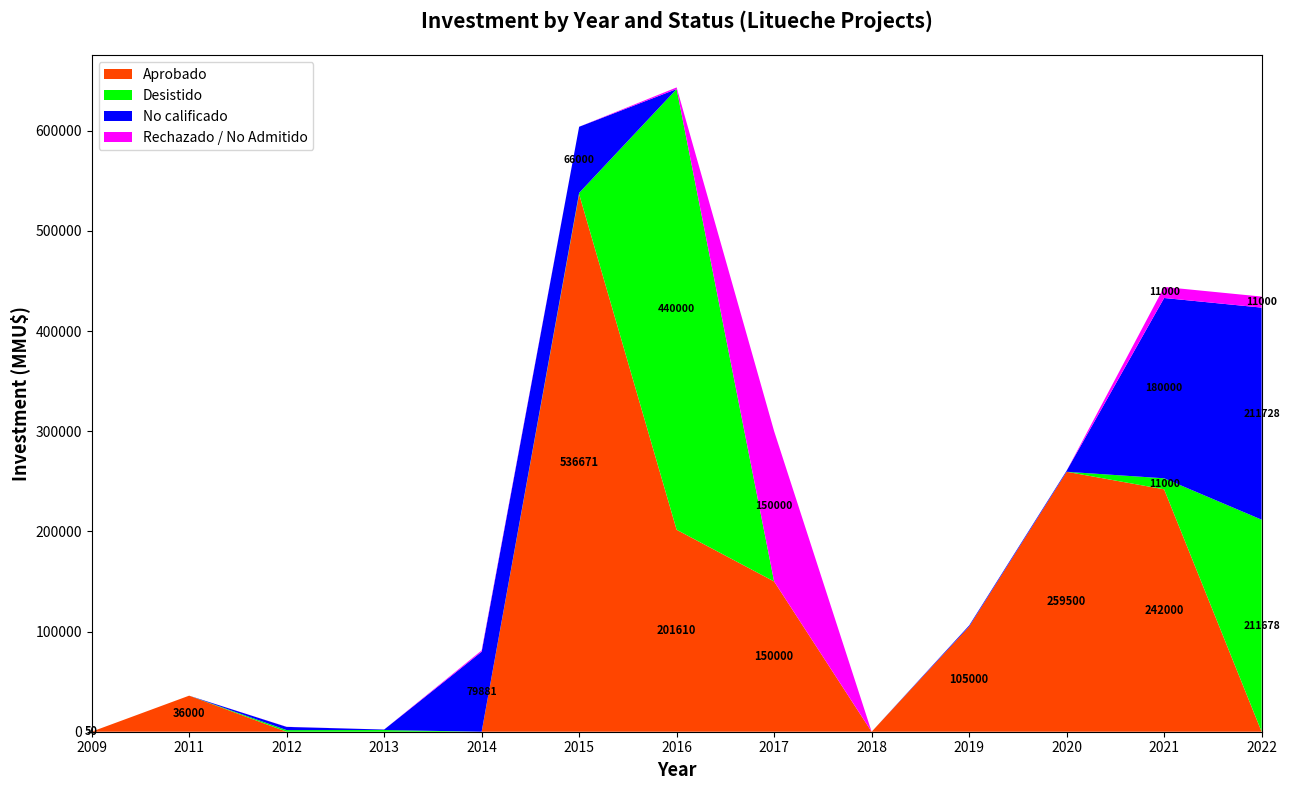

Reading left to right, extract all data points from this chart.

Aprobado: 2009=50	2011=36000	2012=0	2013=0	2014=0	2015=536671	2016=201610	2017=150000	2018=0	2019=105000	2020=259500	2021=242000	2022=0
Desistido: 2009=0	2011=0	2012=1610	2013=1700	2014=0	2015=1271	2016=440000	2017=0	2018=0	2019=0	2020=0	2021=11000	2022=211678
No calificado: 2009=0	2011=0	2012=3220	2013=469	2014=79881	2015=66000	2016=0	2017=0	2018=0	2019=1050	2020=1050	2021=180000	2022=211728
Rechazado / No Admitido: 2009=0	2011=0	2012=100	2013=0	2014=1271	2015=0	2016=1610	2017=150000	2018=0	2019=0	2020=0	2021=11000	2022=11000